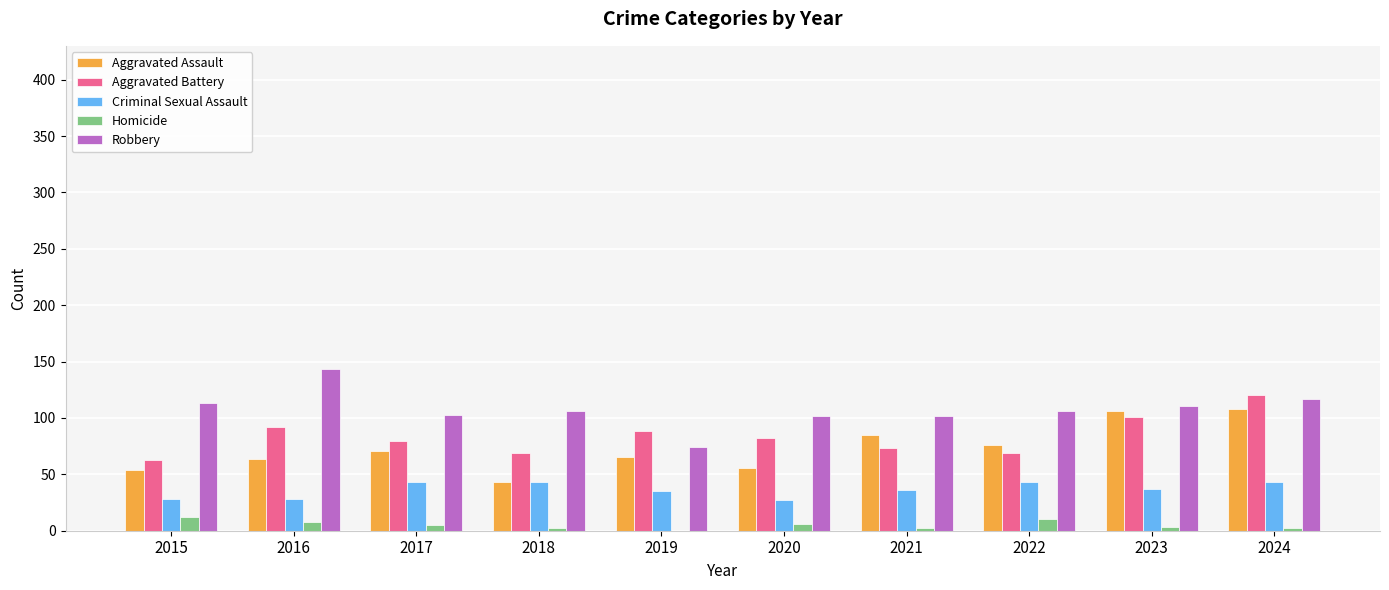

What is the difference between the Criminal Sexual Assault values at 2019 and 2015?

7